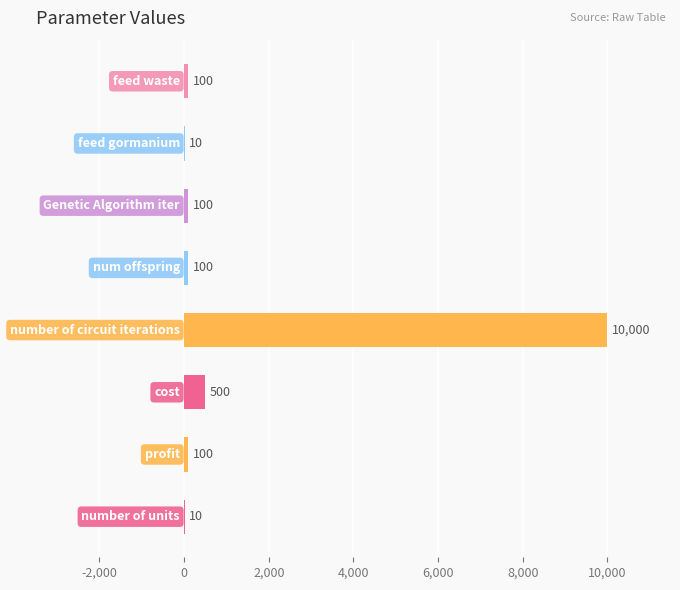

What is the maximum value shown in the chart?

10000